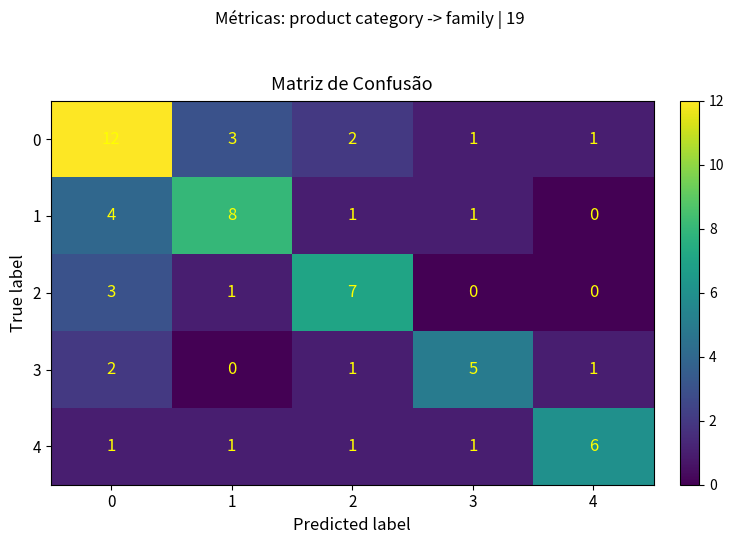

Which series has the largest total across all categories?

0